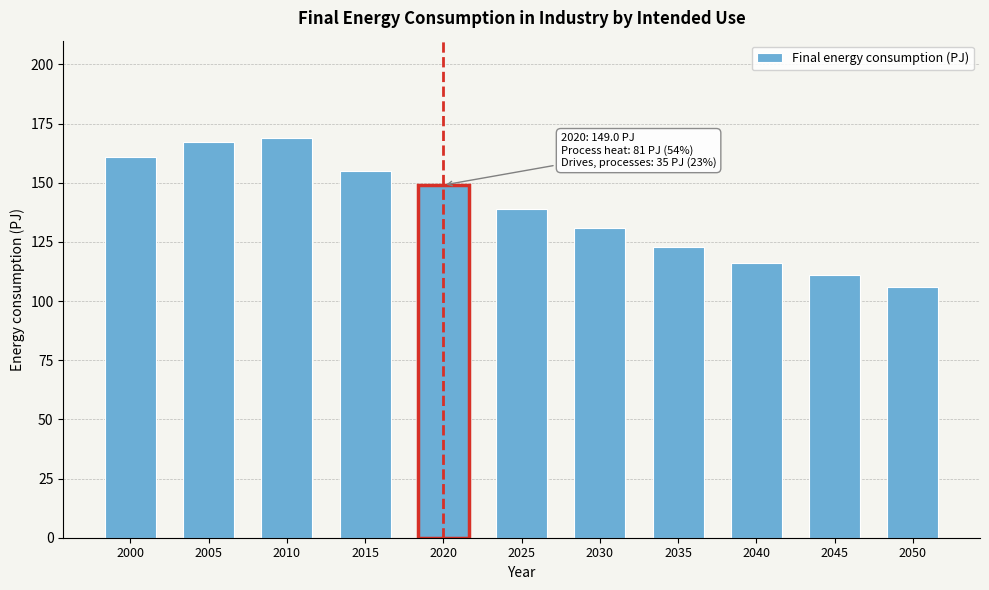

Reading right to left, what are all the values shown in this chart?

106	111	116	123	131	139	149	155	169	167	161